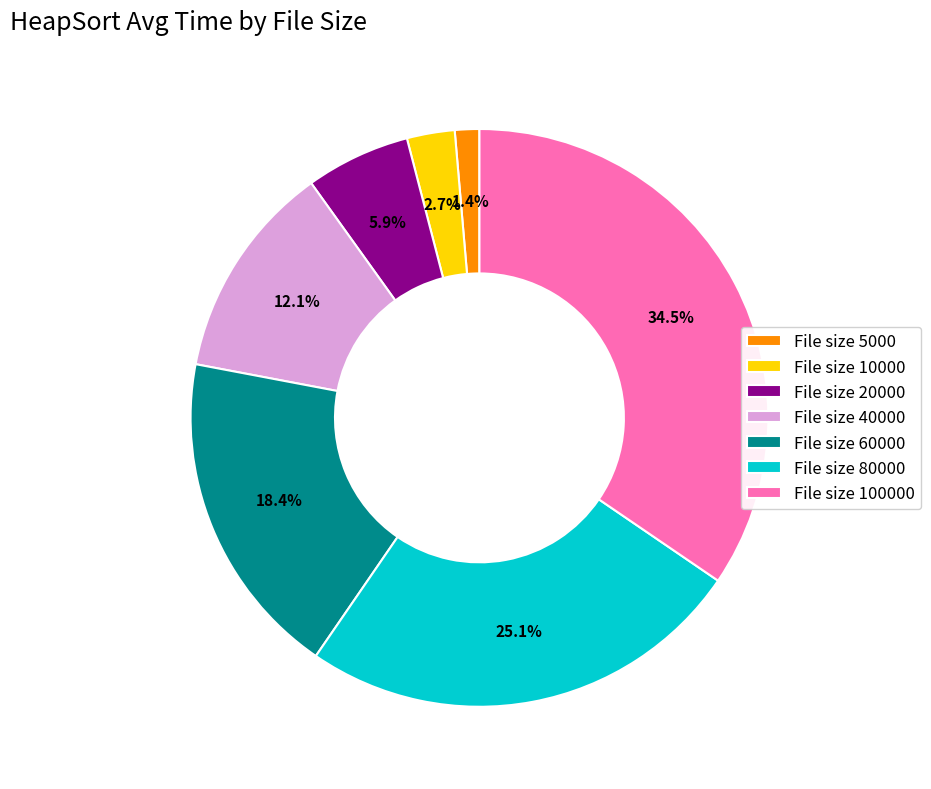

Which category has the smallest portion of the pie?

File size 5000